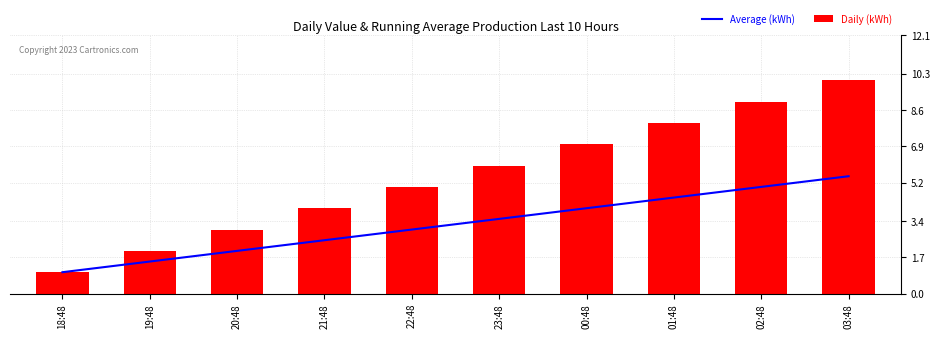

What is the label of the 10th bar from the right?

18:48